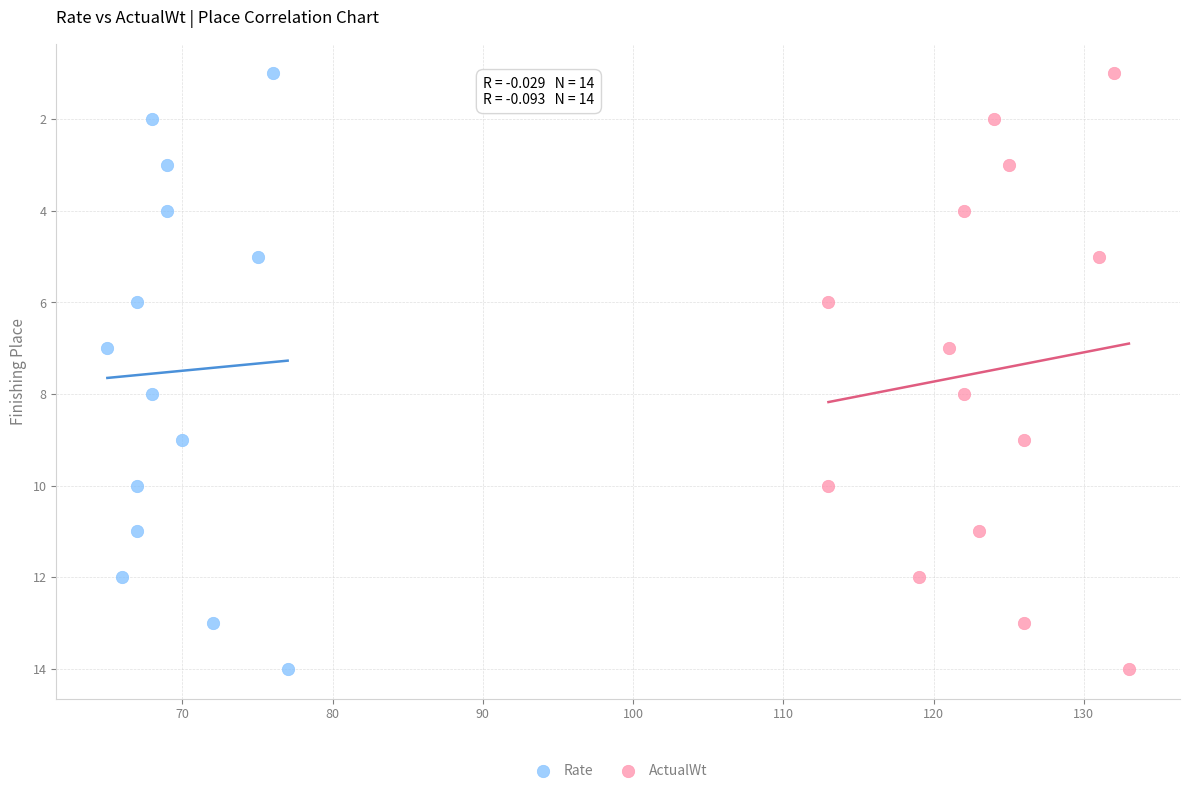

What are all the series names shown in the legend?

Rate, ActualWt